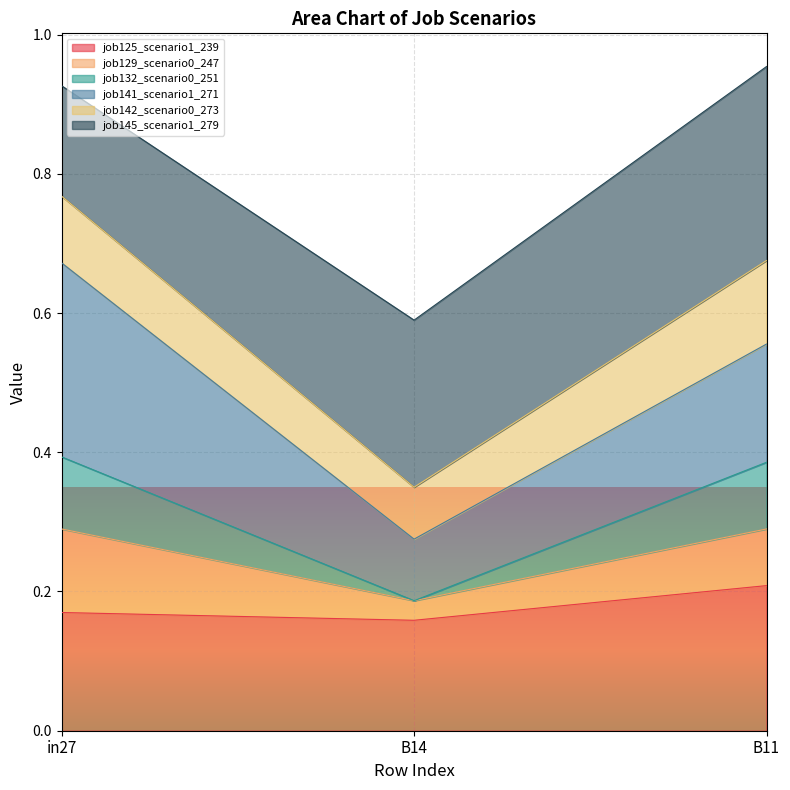

Does the chart display data point markers on the line(s)?

No